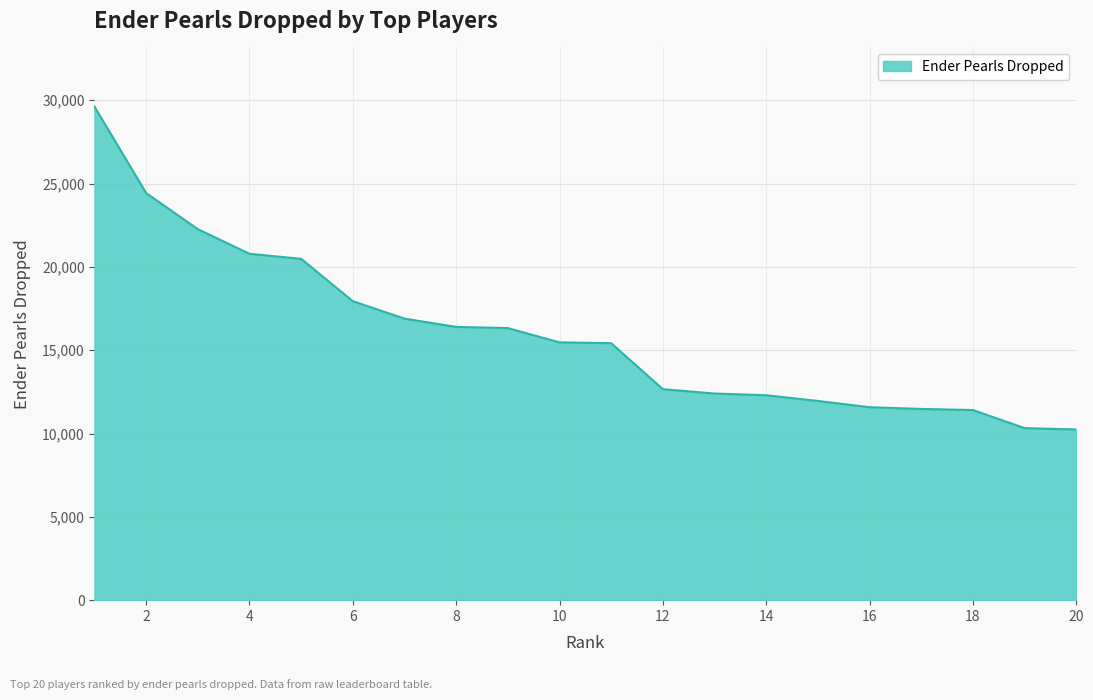

What is the sum of all values?

320337